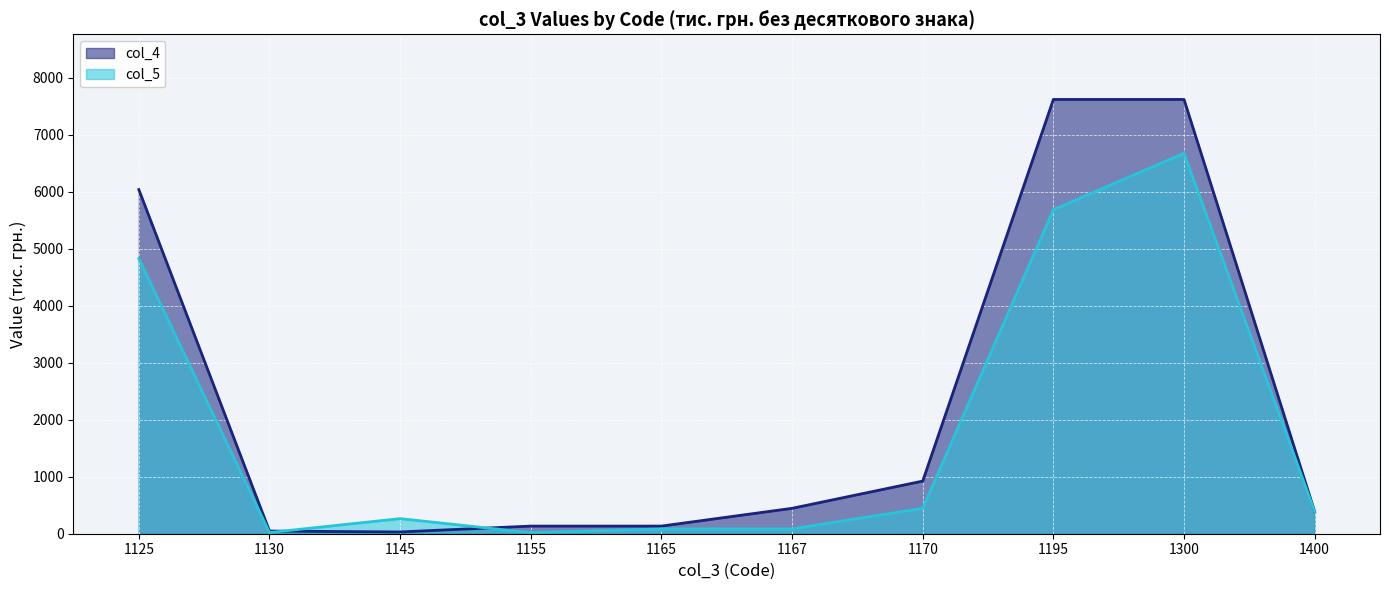

List the series in order of their peak value, highest first.

col_4, col_5